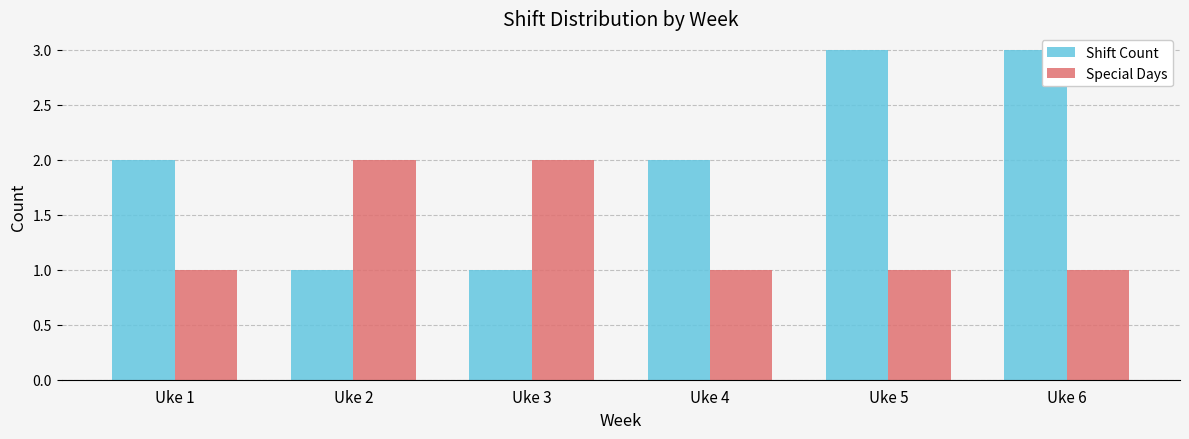

What is the value of the Shift Count bar at the 4th from the left?

2